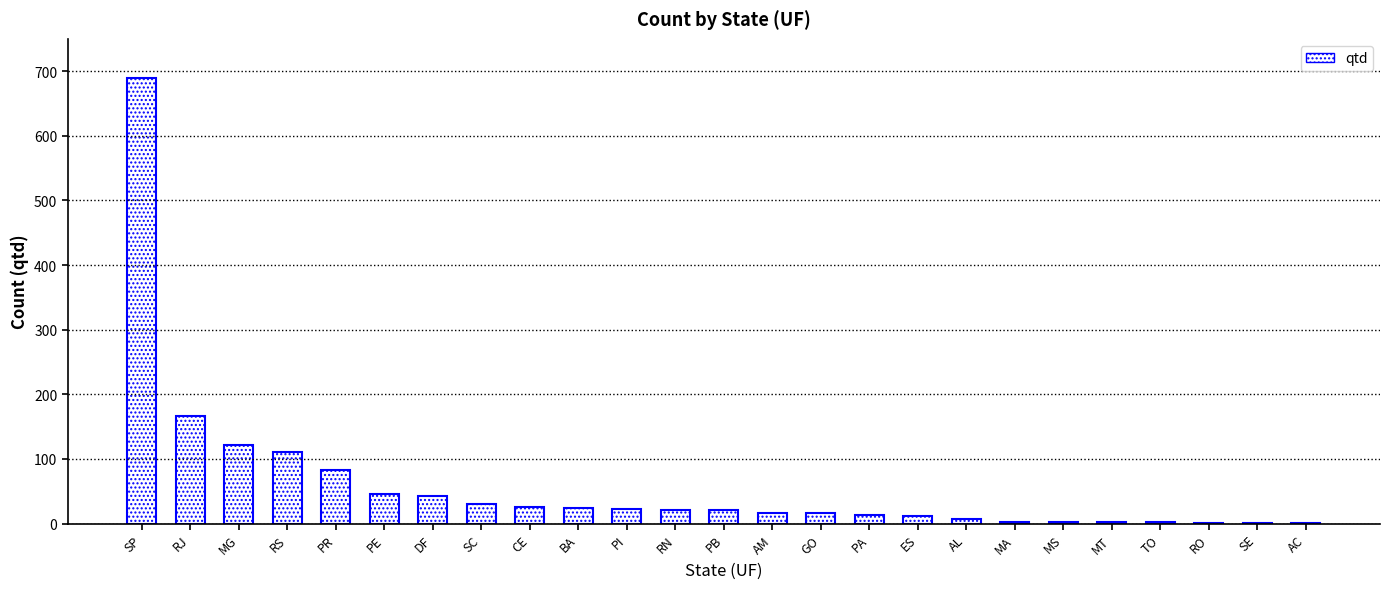

Which category has the highest value across all series?

SP